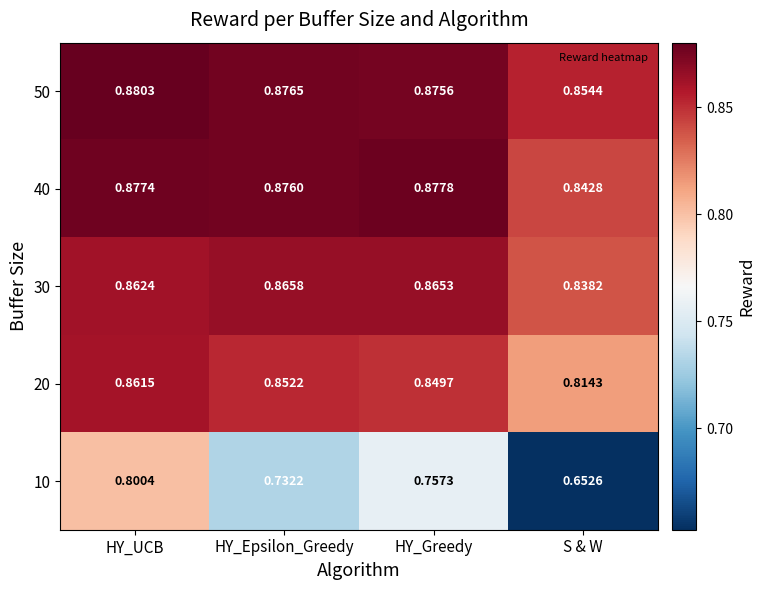

Rank the categories by 20 value from lowest to highest.

S & W, HY_Greedy, HY_Epsilon_Greedy, HY_UCB